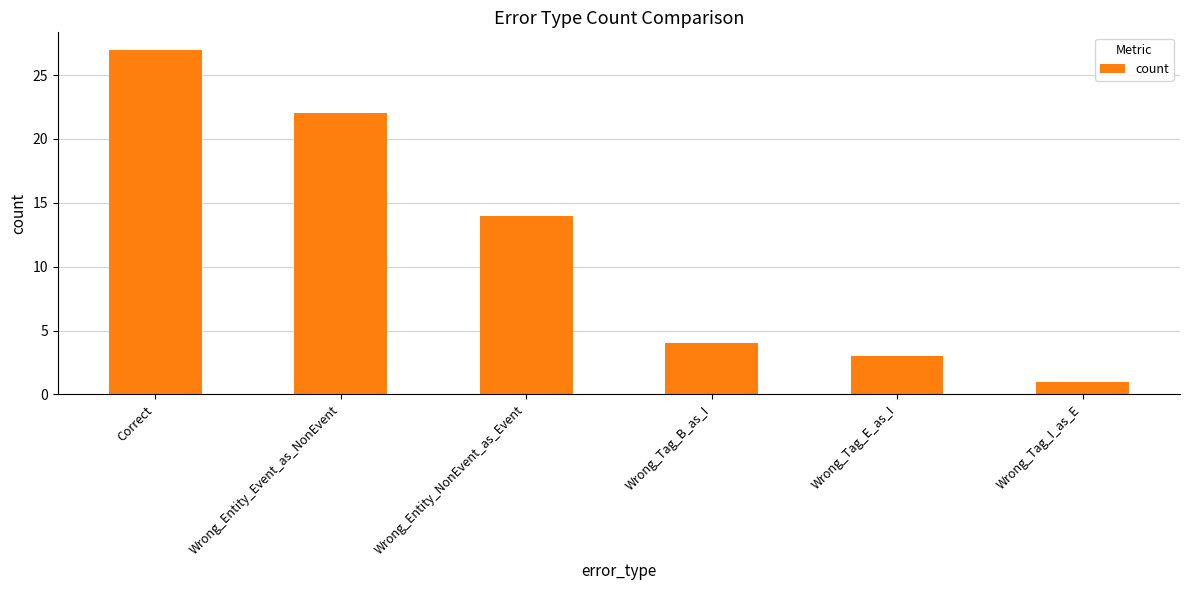

Which label corresponds to the largest value in the chart?

Correct